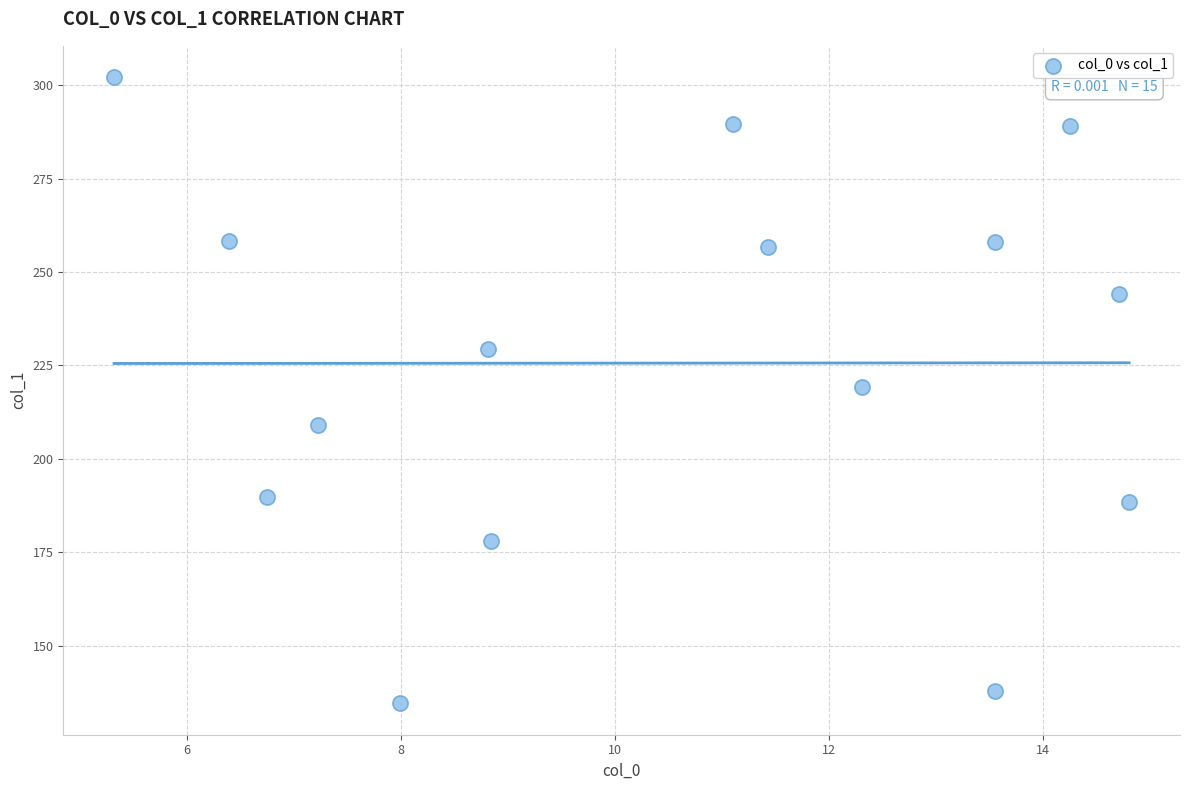

What is the range of X values (max minus min)?

9.5